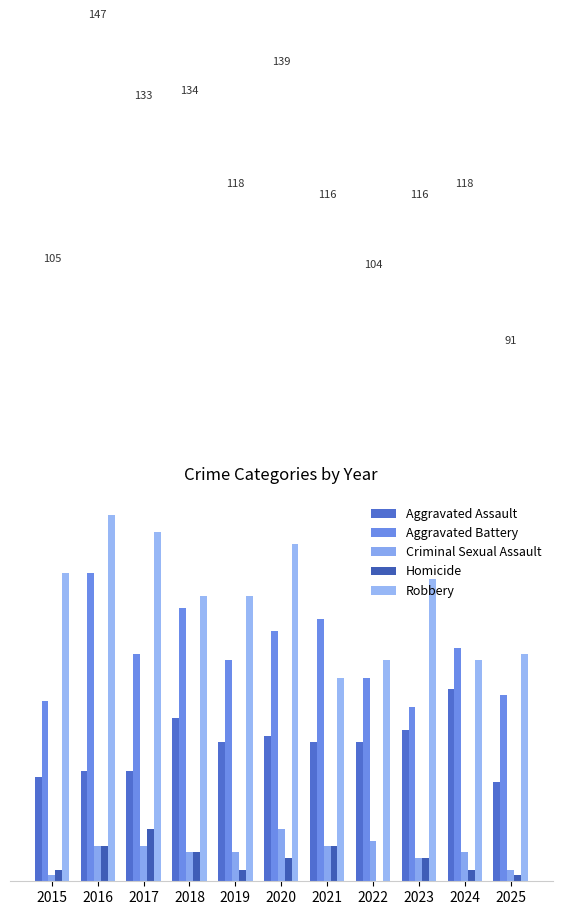

Between 2015 and 2023, which is larger?

2023